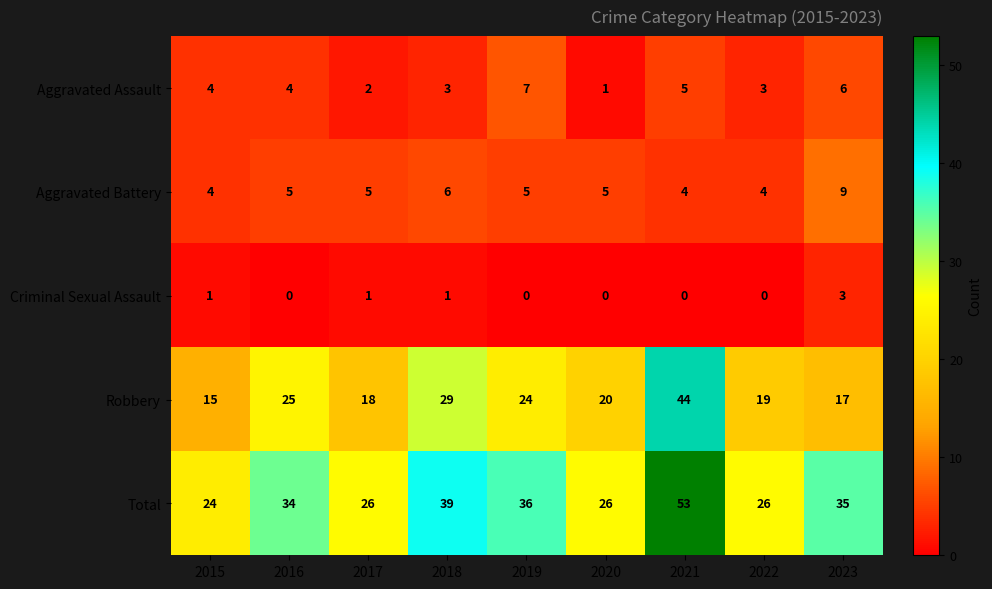

What is the average value of the Total series?

33